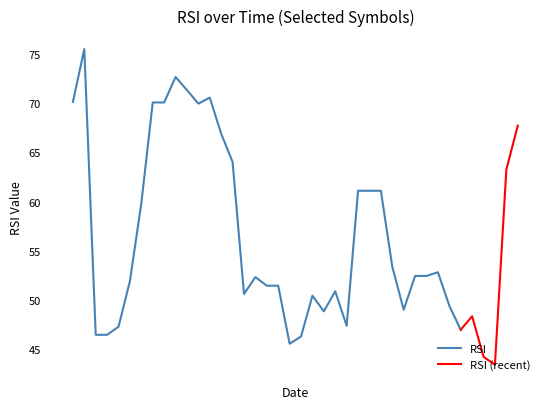

At which category does the data reach its first local peak?

2024-01-06